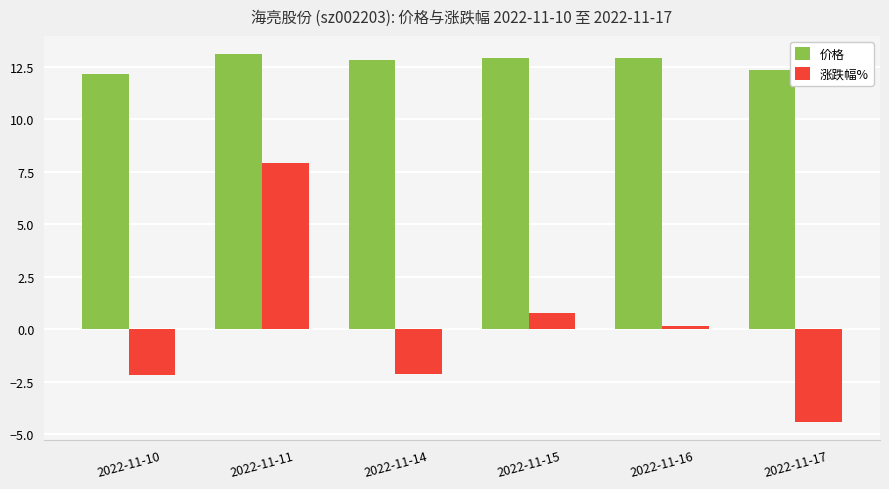

The value of 价格 at 2022-11-14 is 12.8. True or false?

True